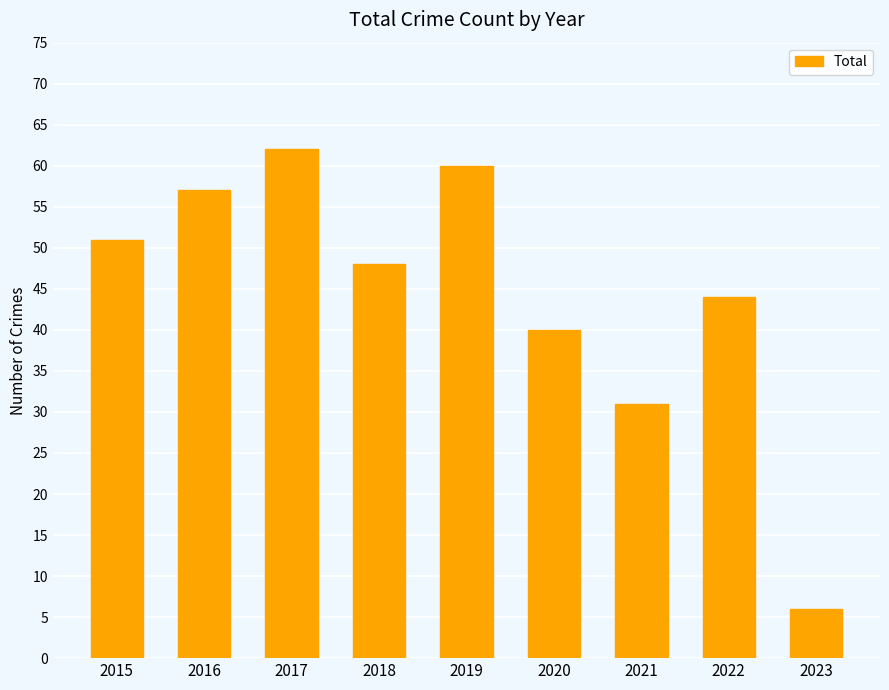

Read the value at 2021, to the nearest 5.

30